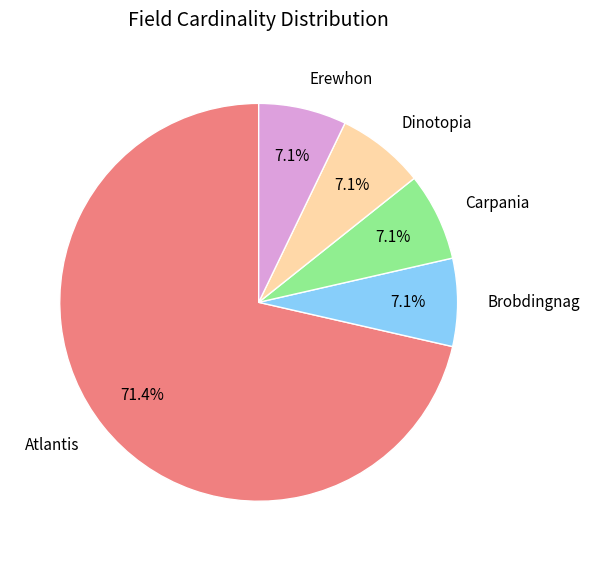

Which slice is the largest?

Atlantis